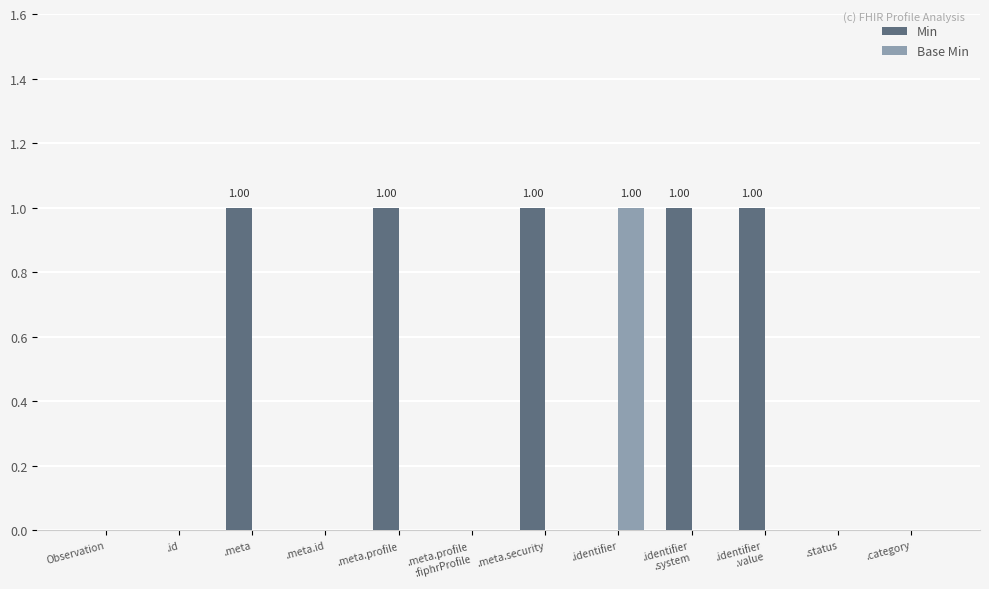

The Base Min series shows 1 at .status. True or false?

False